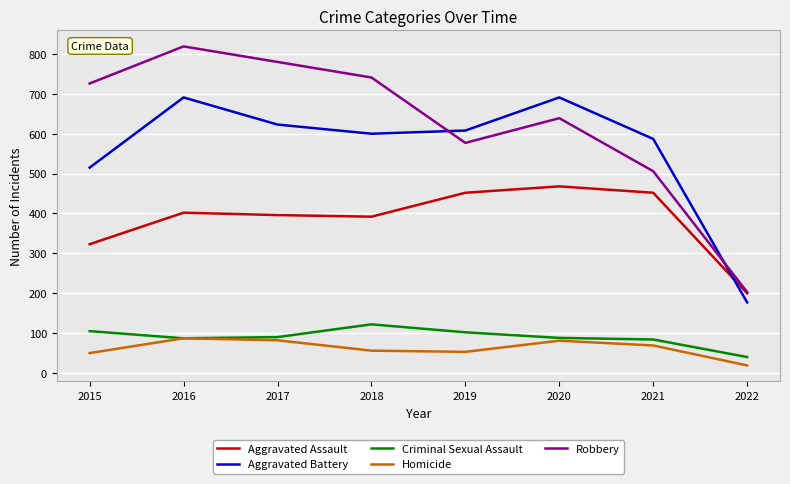

Where is Aggravated Battery nearest to the value 434?

2015